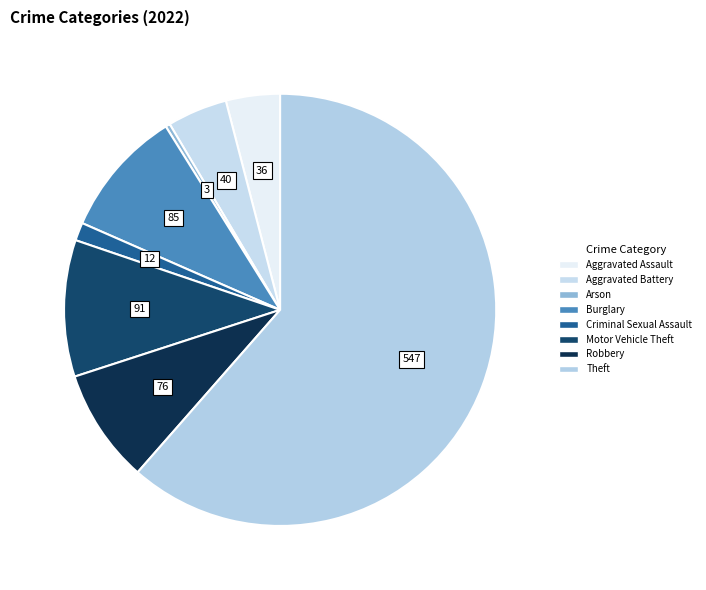

The Aggravated Assault slice represents 1% of the pie. True or false?

False